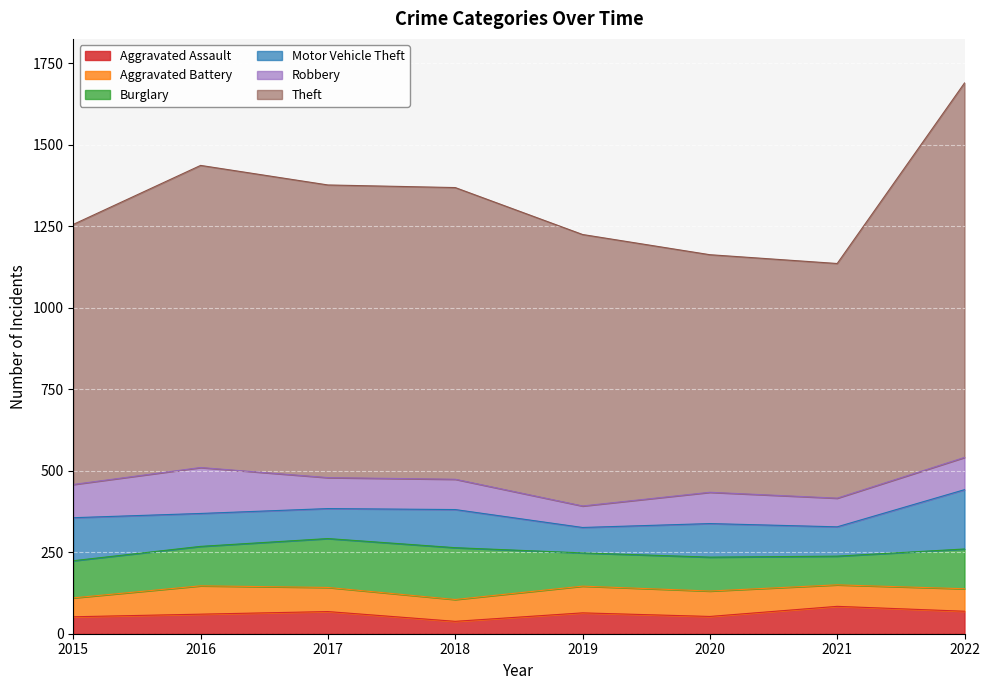

What is the difference between the highest and lowest values at 2017?

830